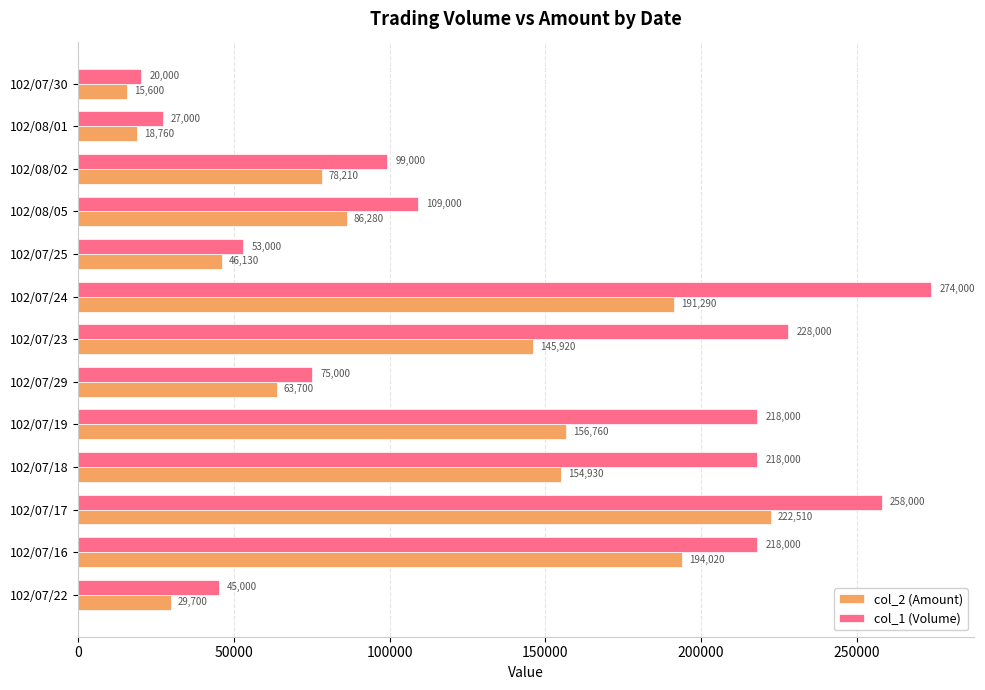

Which series has the largest range (max minus min)?

col_1 (Volume)